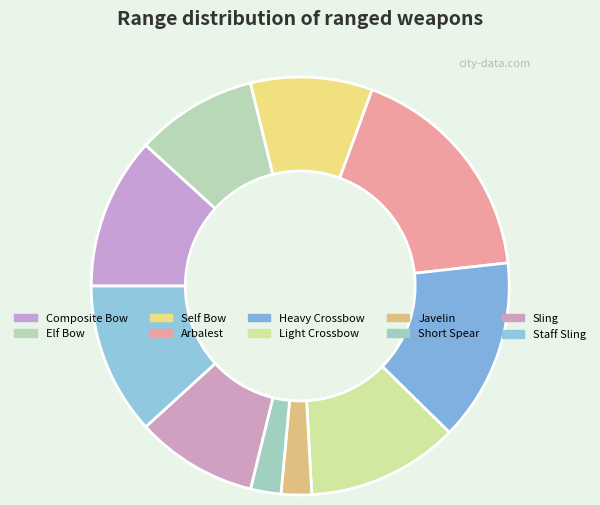

What is the largest slice in the pie chart?

Arbalest